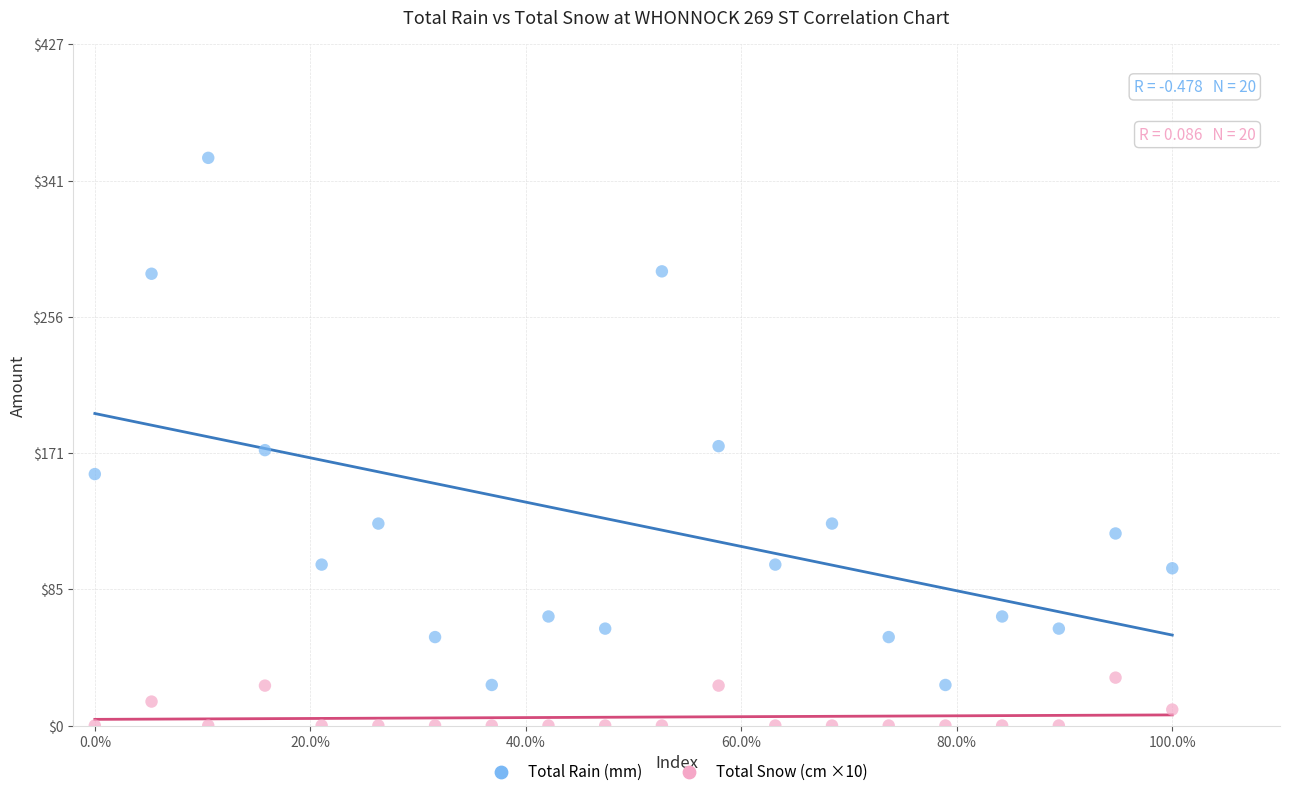

Which series reaches the minimum Y coordinate?

Total Snow (cm ×10)